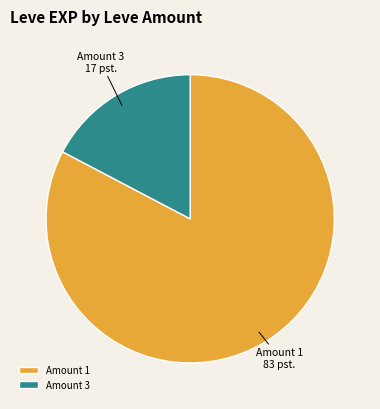

Is there any slice that represents more than half of the pie?

Yes